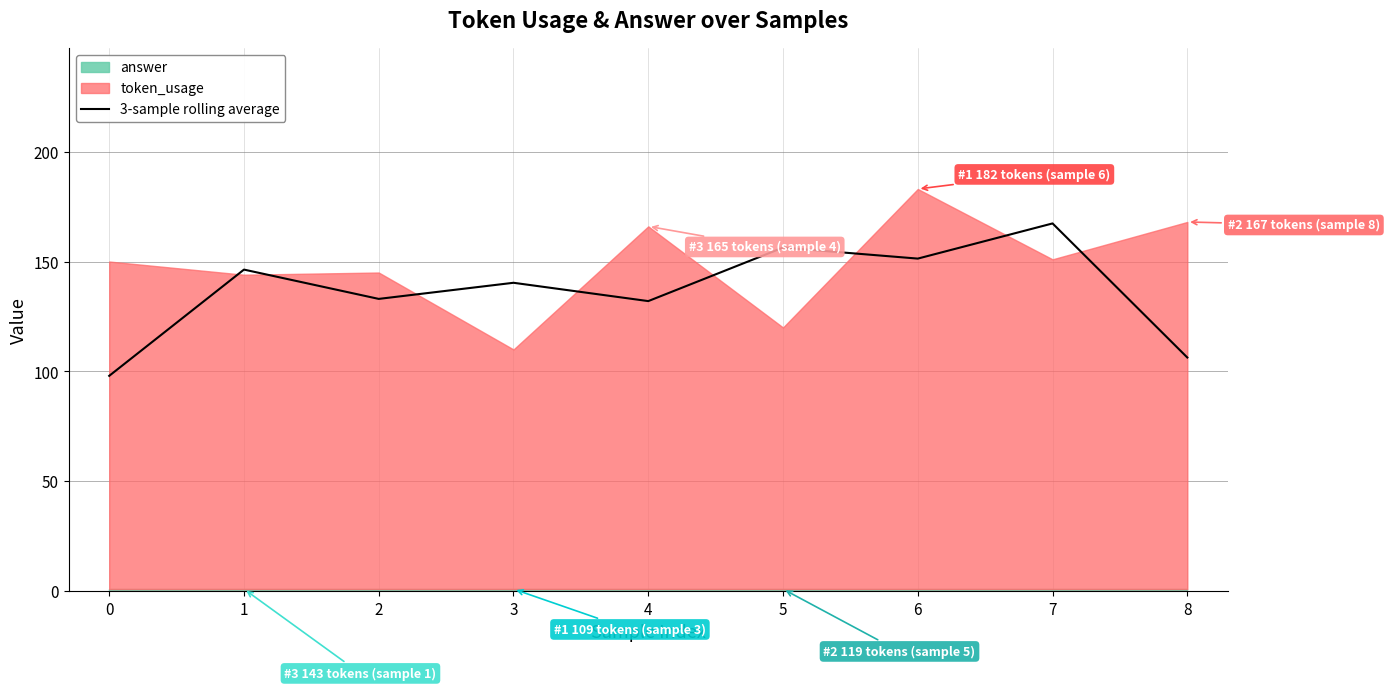

Between 0 and 4, which is larger?

4